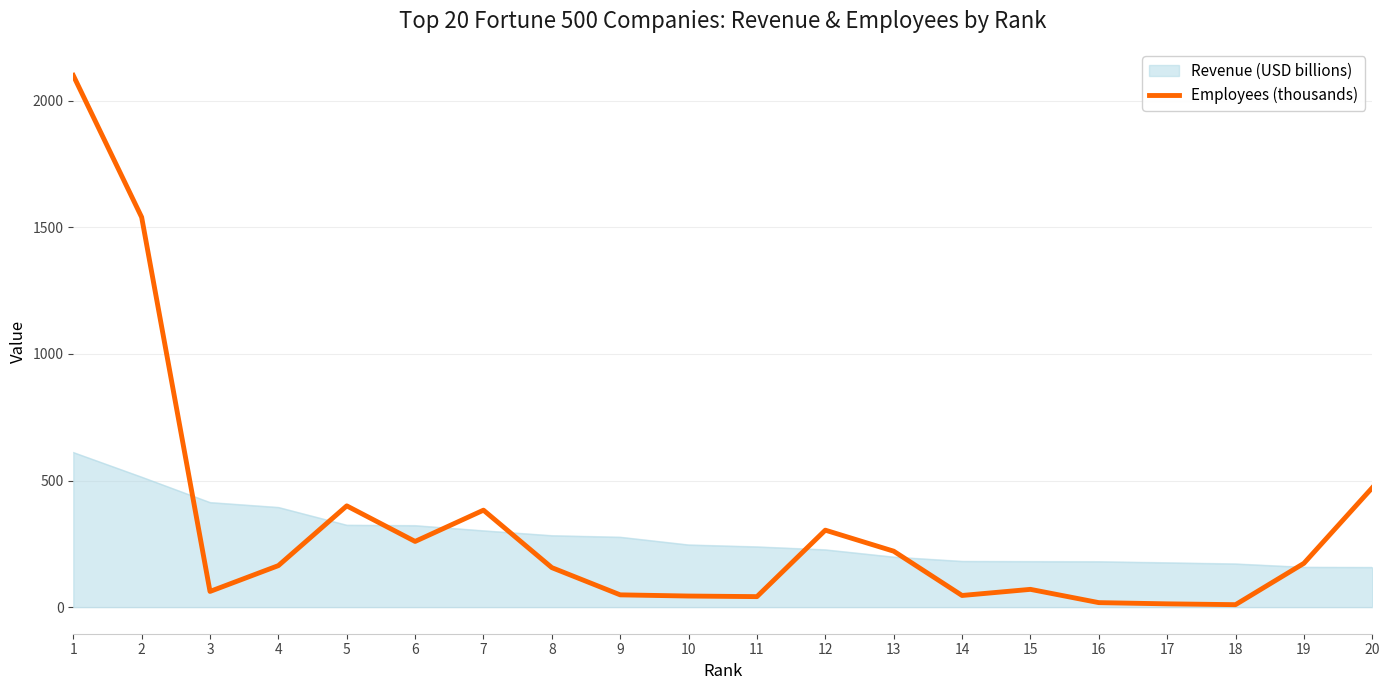

List the series in order of their peak value, highest first.

Employees (thousands), Revenue (USD billions)